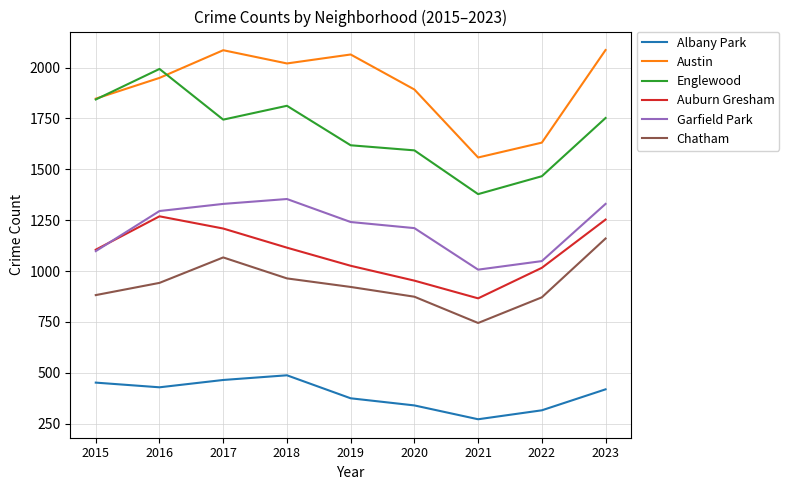

Count the number of categories in the chart.

9